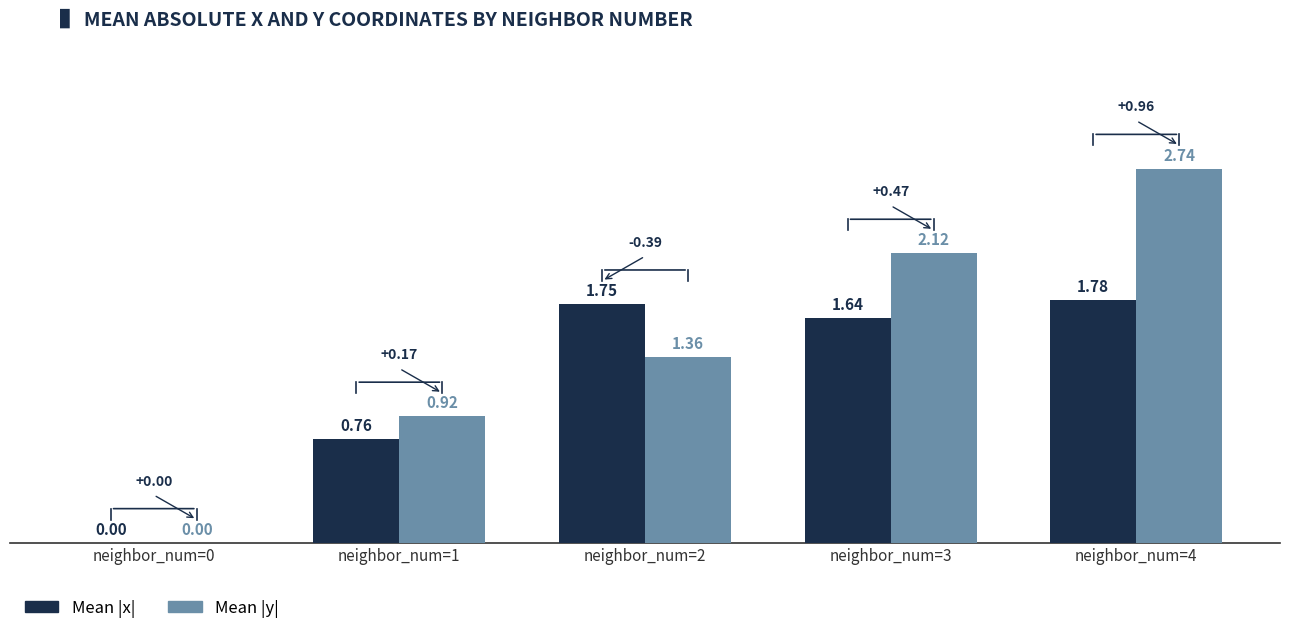

Which series has the largest total across all categories?

Mean |y|